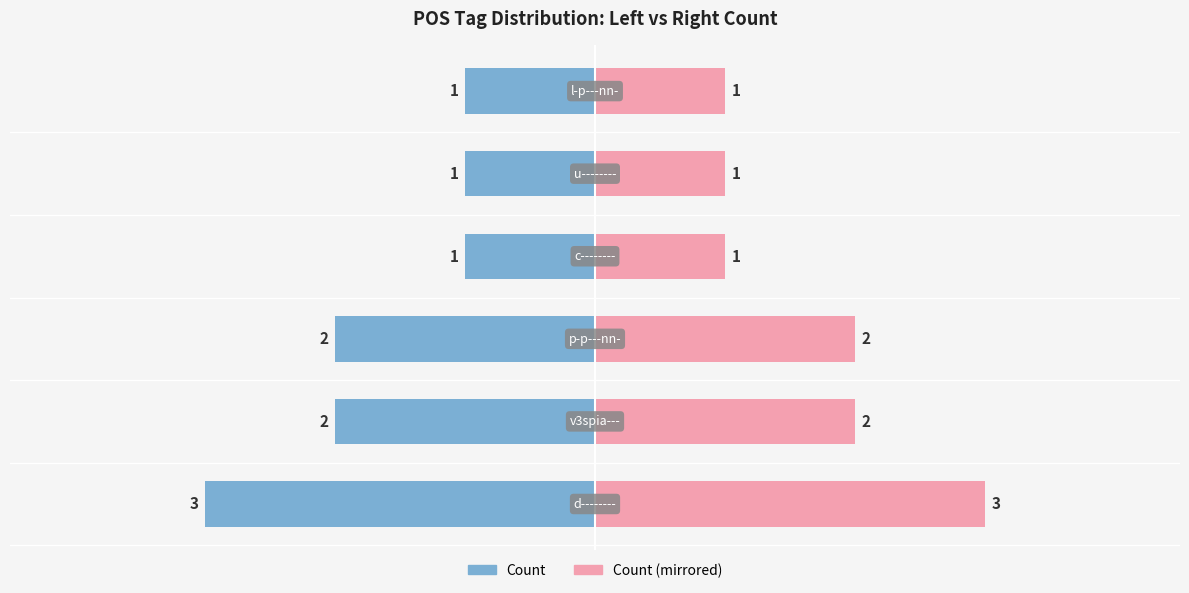

What is the difference between the maximum and minimum values in the Count (Right) series?

2